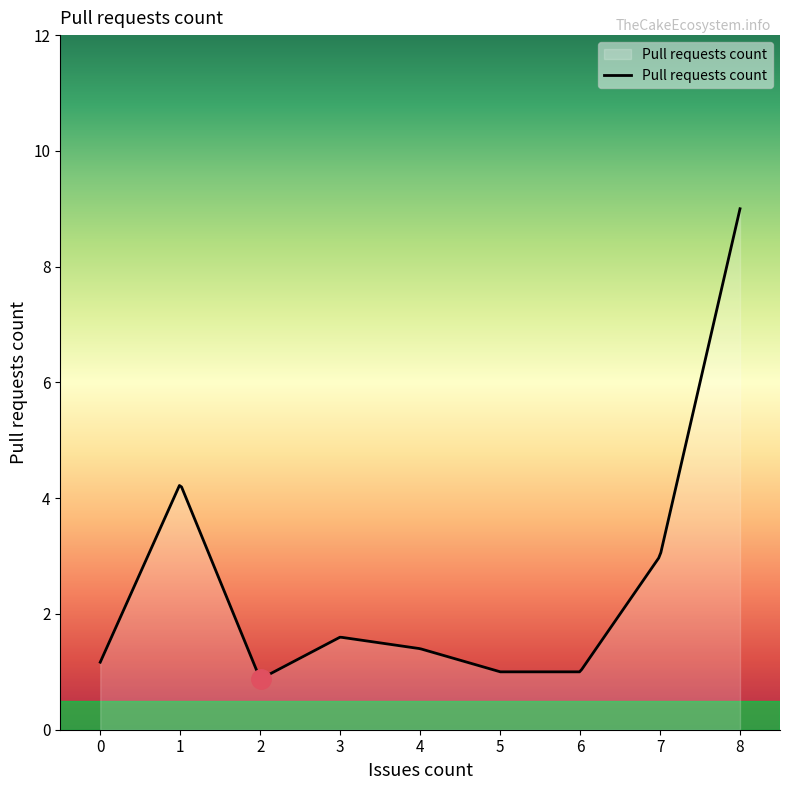

What is the minimum value shown in the chart?

0.9